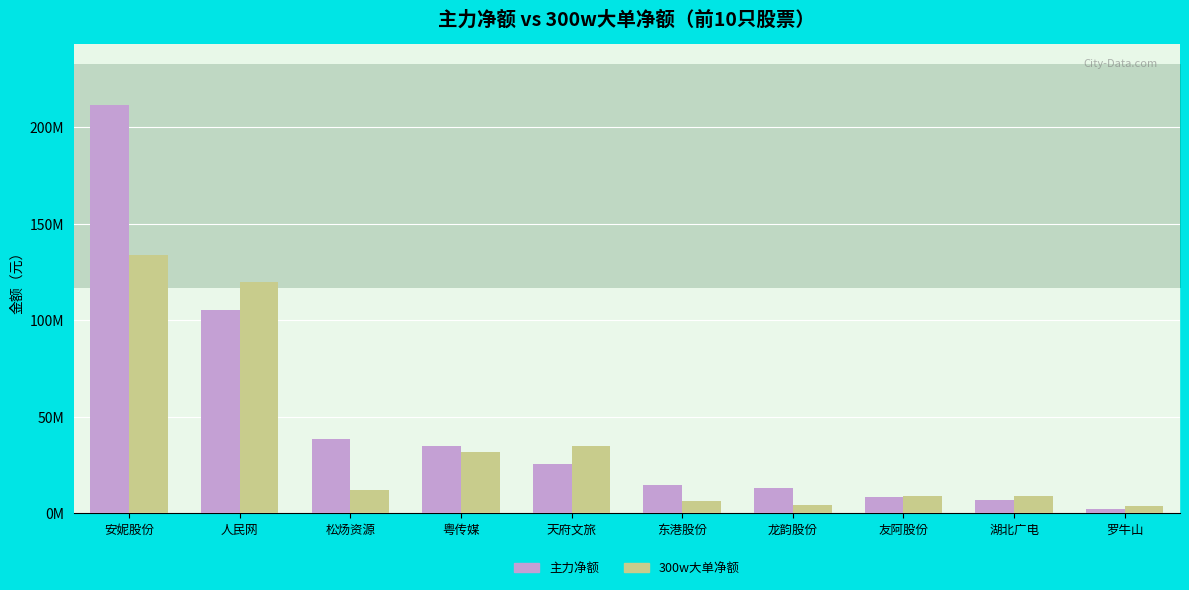

At which label does 300w大单净额 reach its peak?

安妮股份